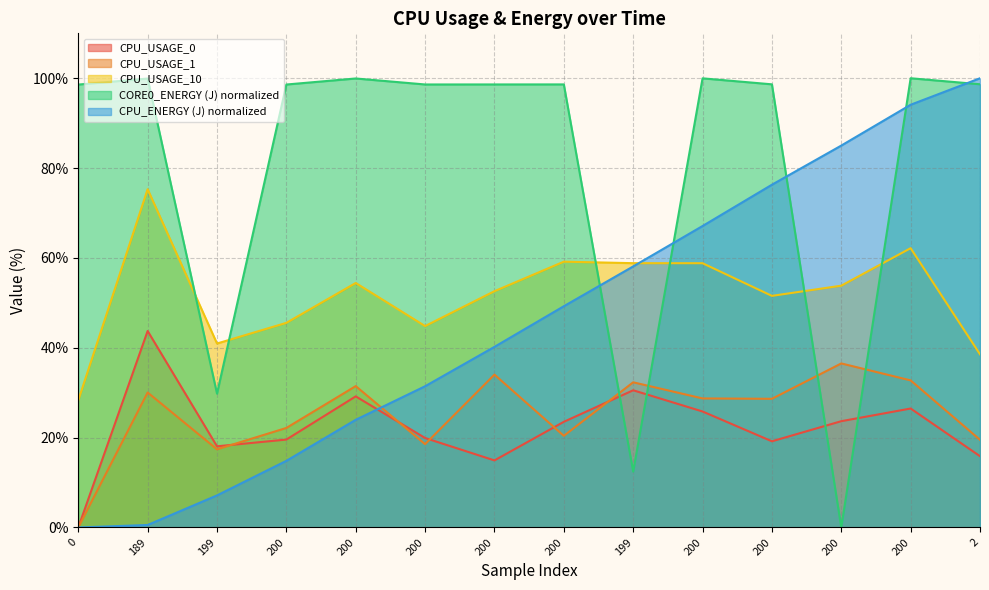

What is the label of the 10th point from the right?

200